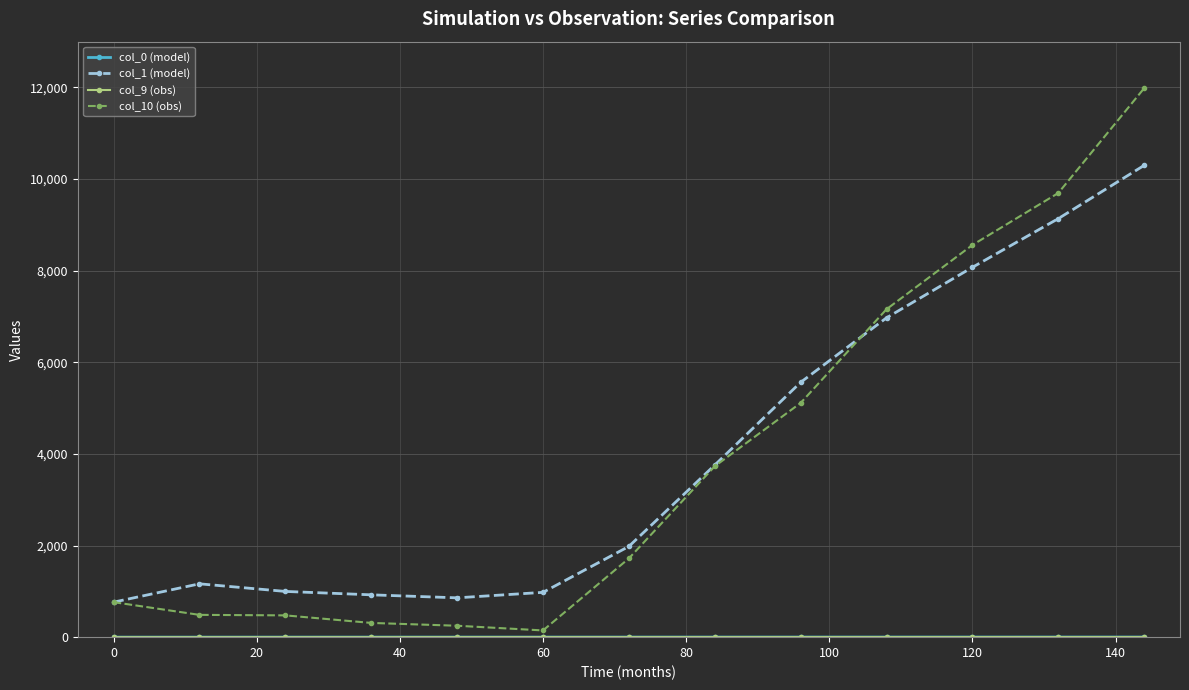

Which series has the widest spread of values?

col_10 (obs)